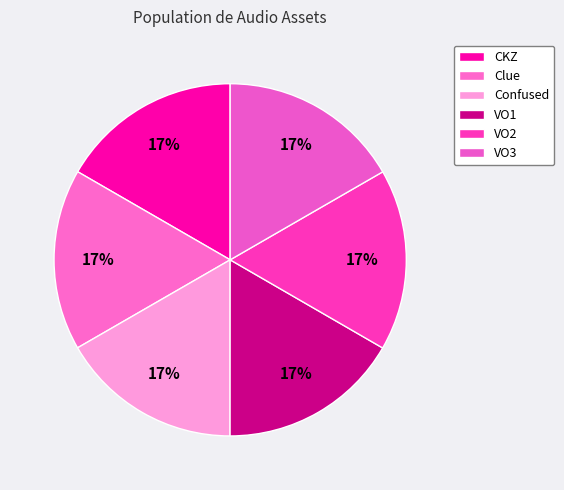

To the nearest percent, what portion does VO3 represent?

17%